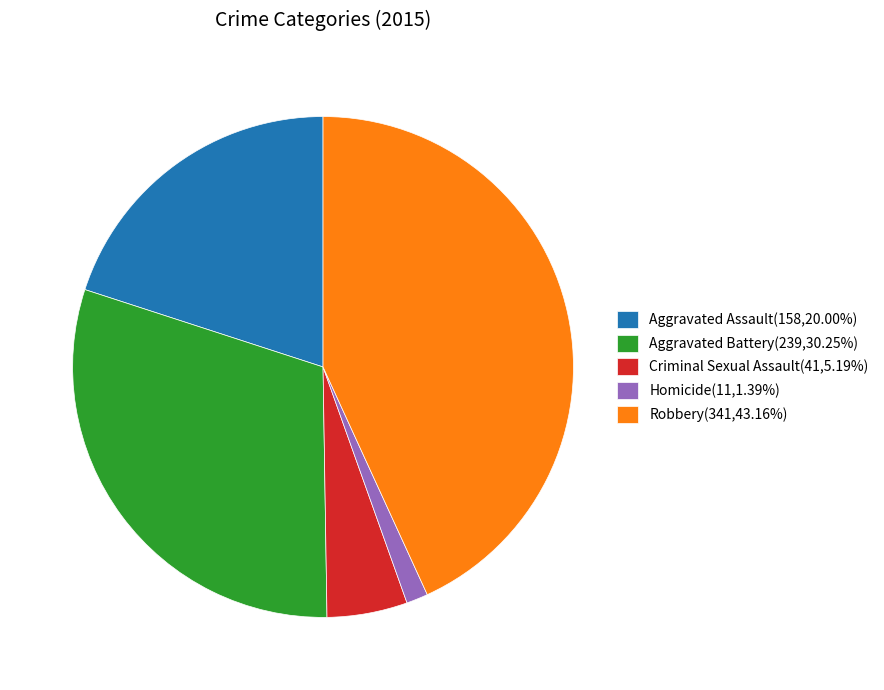

How many segments does this pie chart have?

5